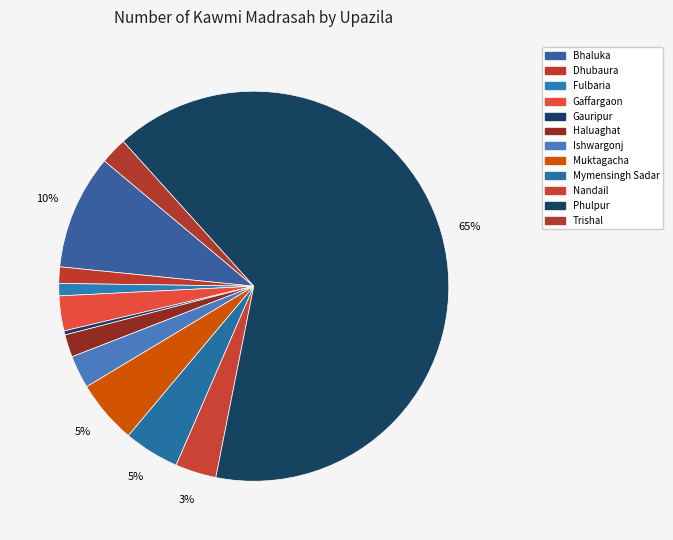

What percentage do Mymensingh Sadar and Muktagacha together represent?

9.9%